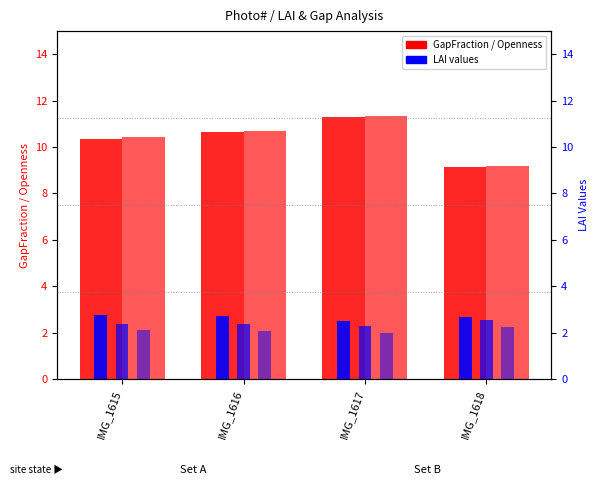

Reading left to right, what are all the values shown in this chart?

GapFraction: IMG_1615=10.4	IMG_1616=10.6	IMG_1617=11.3	IMG_1618=9.1
Openness: IMG_1615=10.4	IMG_1616=10.7	IMG_1617=11.4	IMG_1618=9.2
LAI(Bonhom)-Lin: IMG_1615=2.8	IMG_1616=2.7	IMG_1617=2.5	IMG_1618=2.6
LAI(2000)-Lin: IMG_1615=2.4	IMG_1616=2.4	IMG_1617=2.3	IMG_1618=2.5
LAI(2000G)-Lin: IMG_1615=2.1	IMG_1616=2.1	IMG_1617=2.0	IMG_1618=2.2